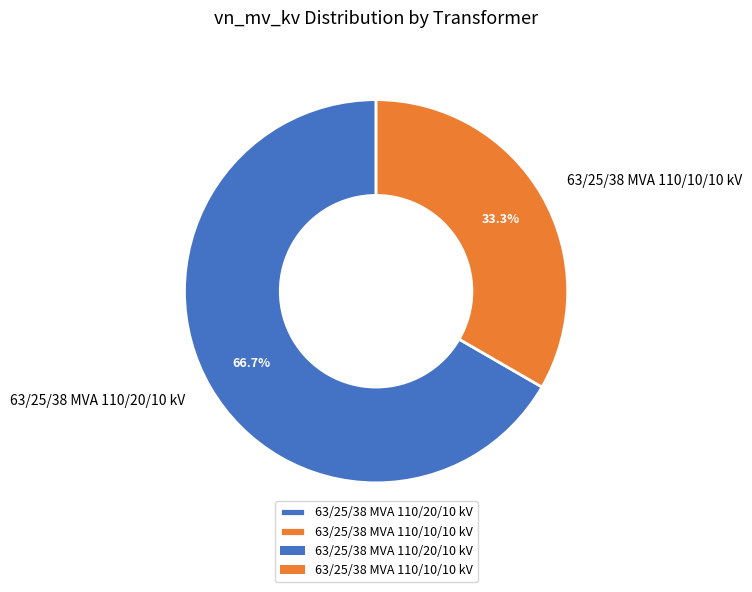

Rank the categories by value from lowest to highest.

63/25/38 MVA 110/10/10 kV, 63/25/38 MVA 110/20/10 kV